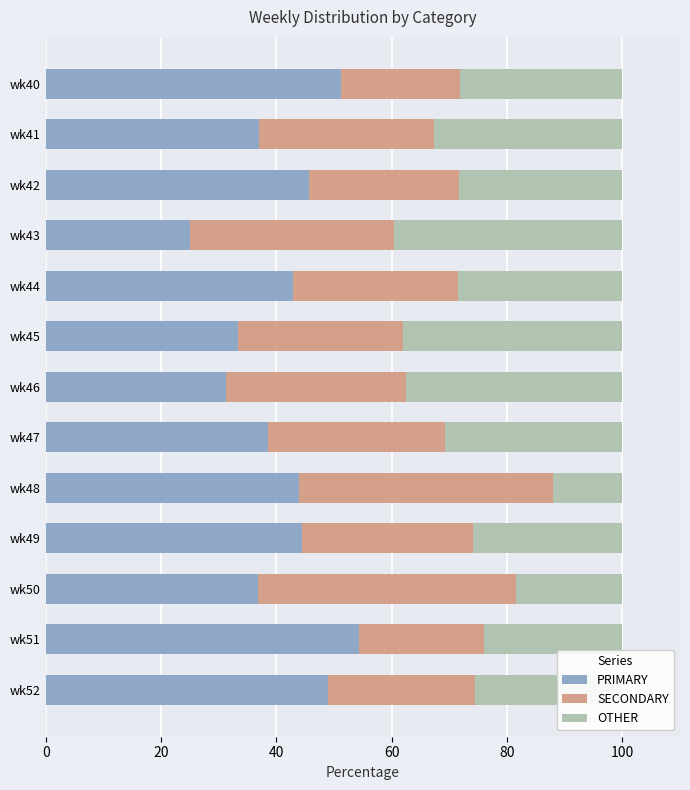

At which label does PRIMARY reach its minimum?

wk43